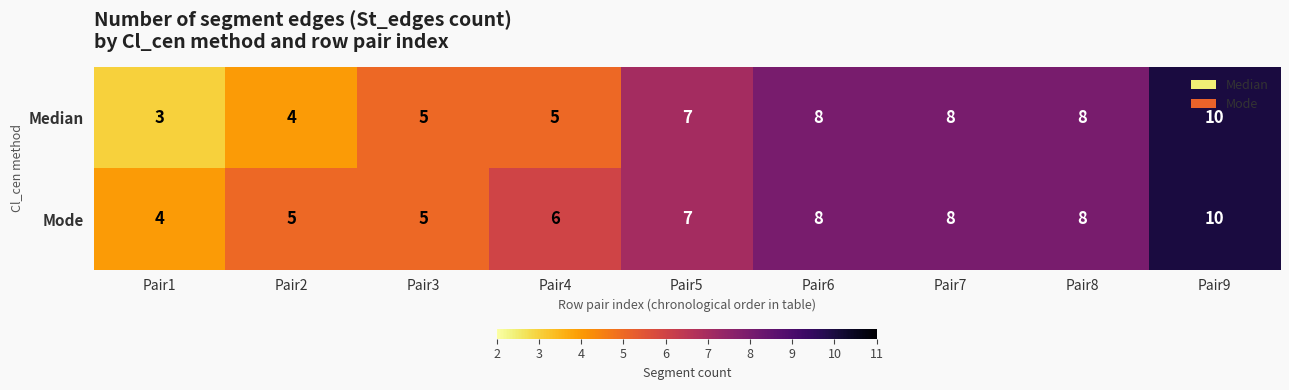

The value of Median at Pair1 is 3. True or false?

True